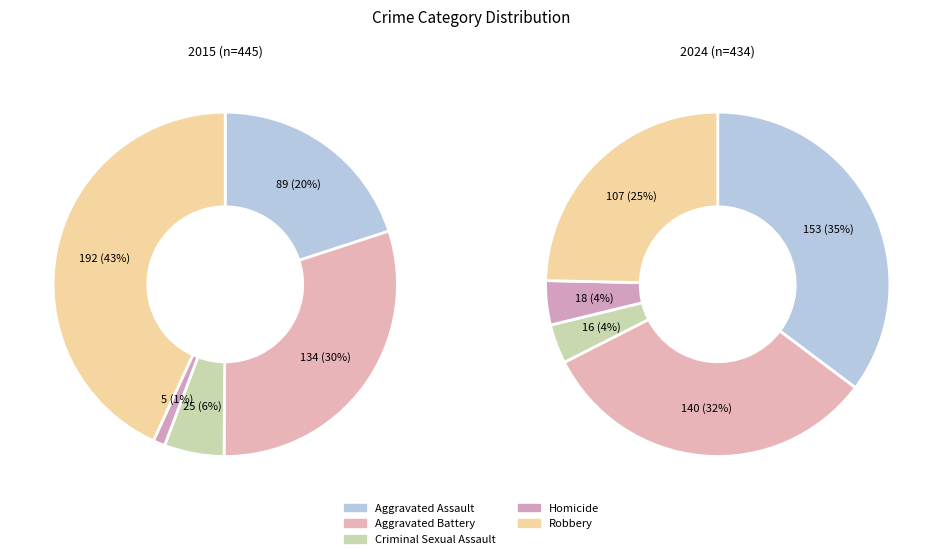

What is the smallest slice in the pie chart?

Homicide